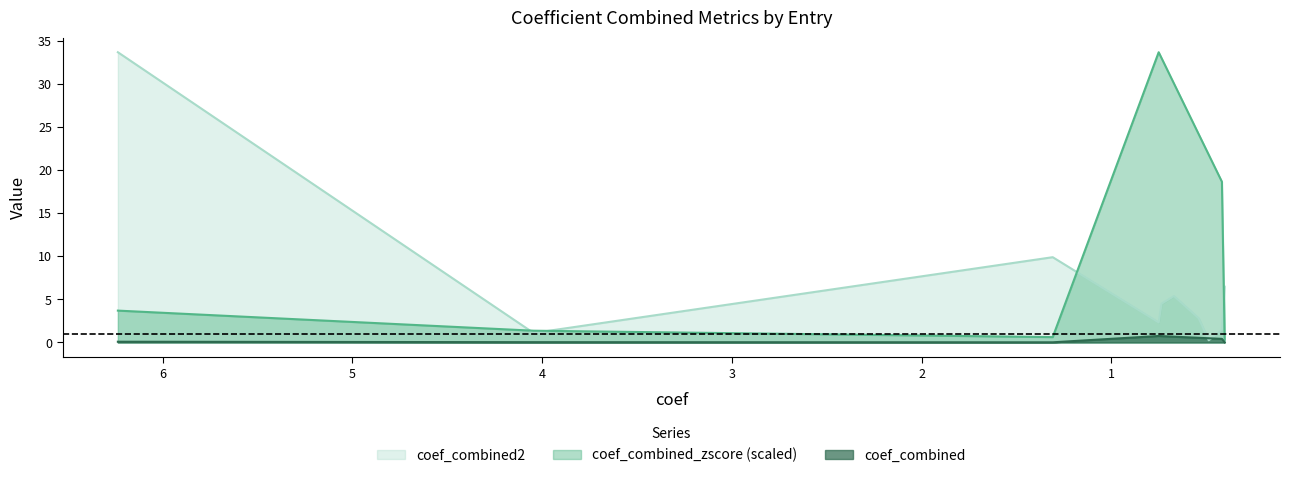

How many lines are shown in the chart?

3